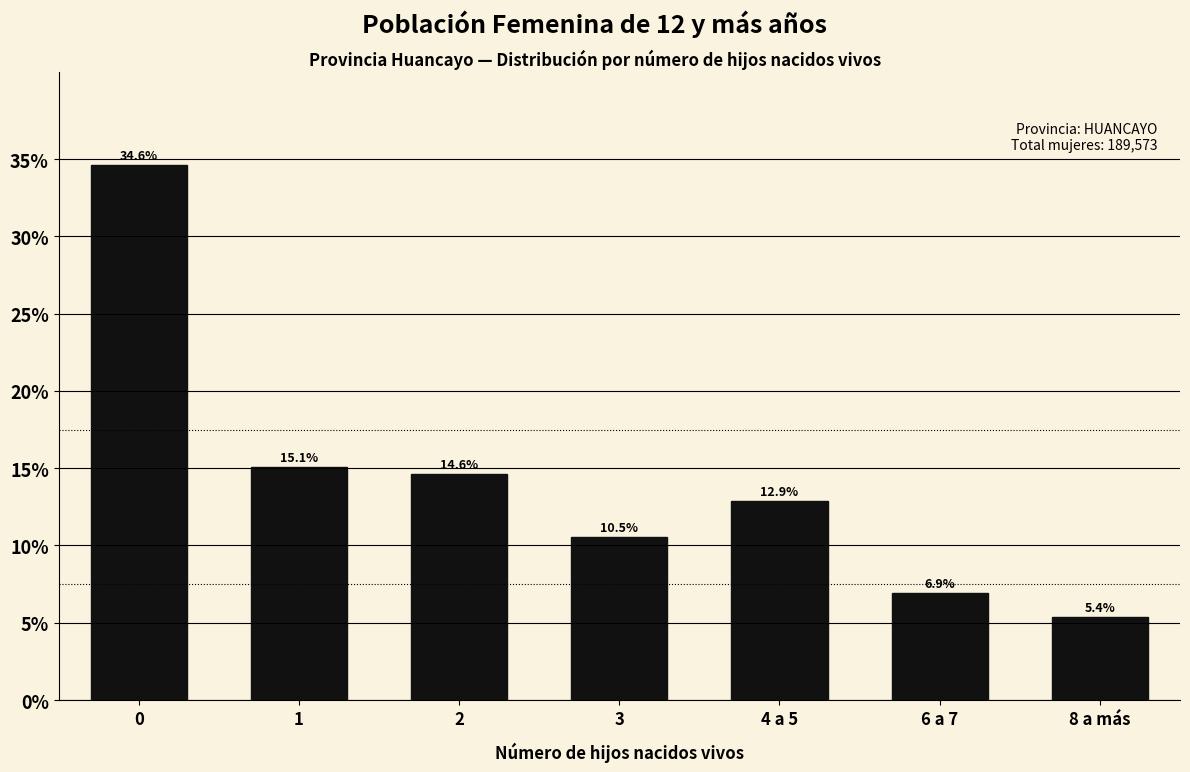

Are the bars horizontal?

No